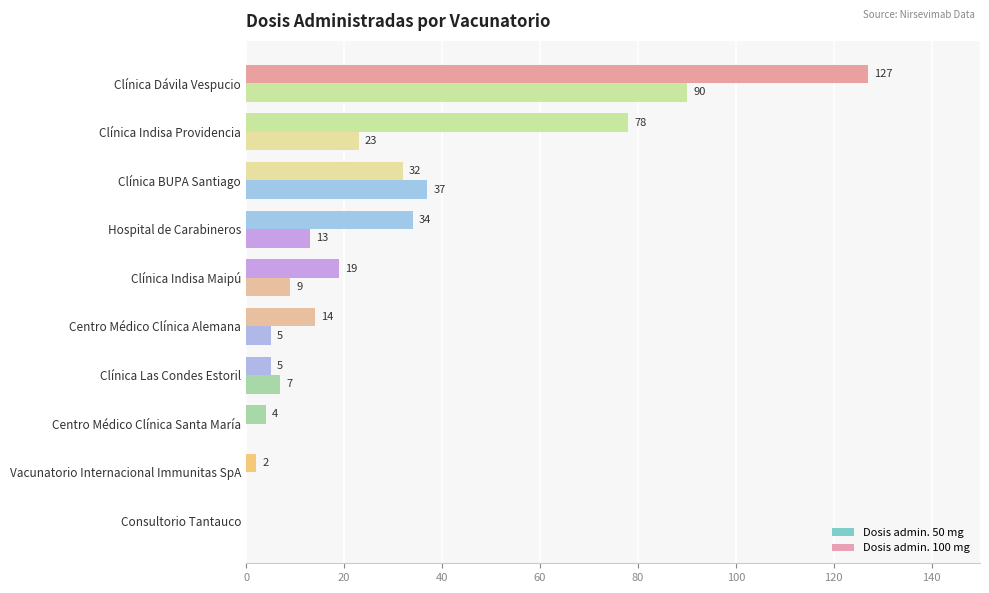

How many positive values does the Dosis admin. 50 mg series have?

7